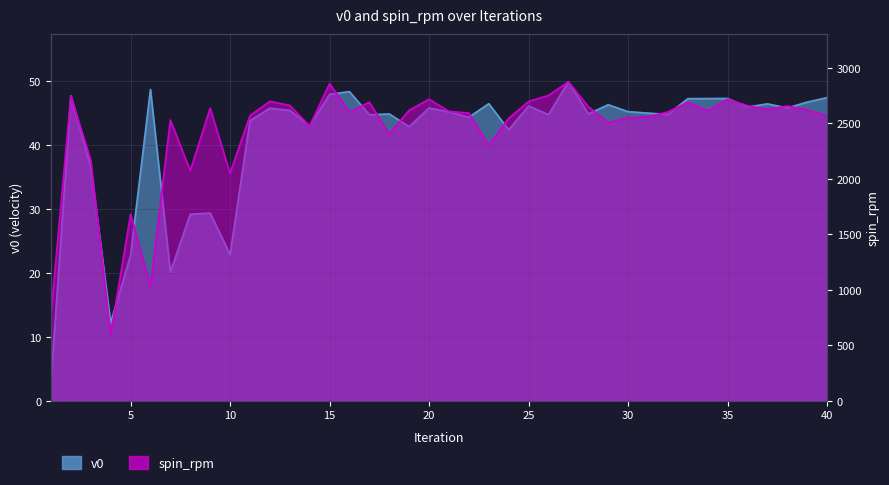

At which category is the sum across all series the highest?

27